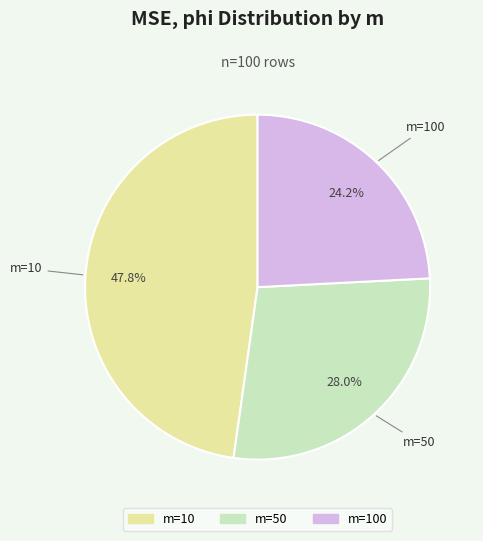

How many segments does this pie chart have?

3